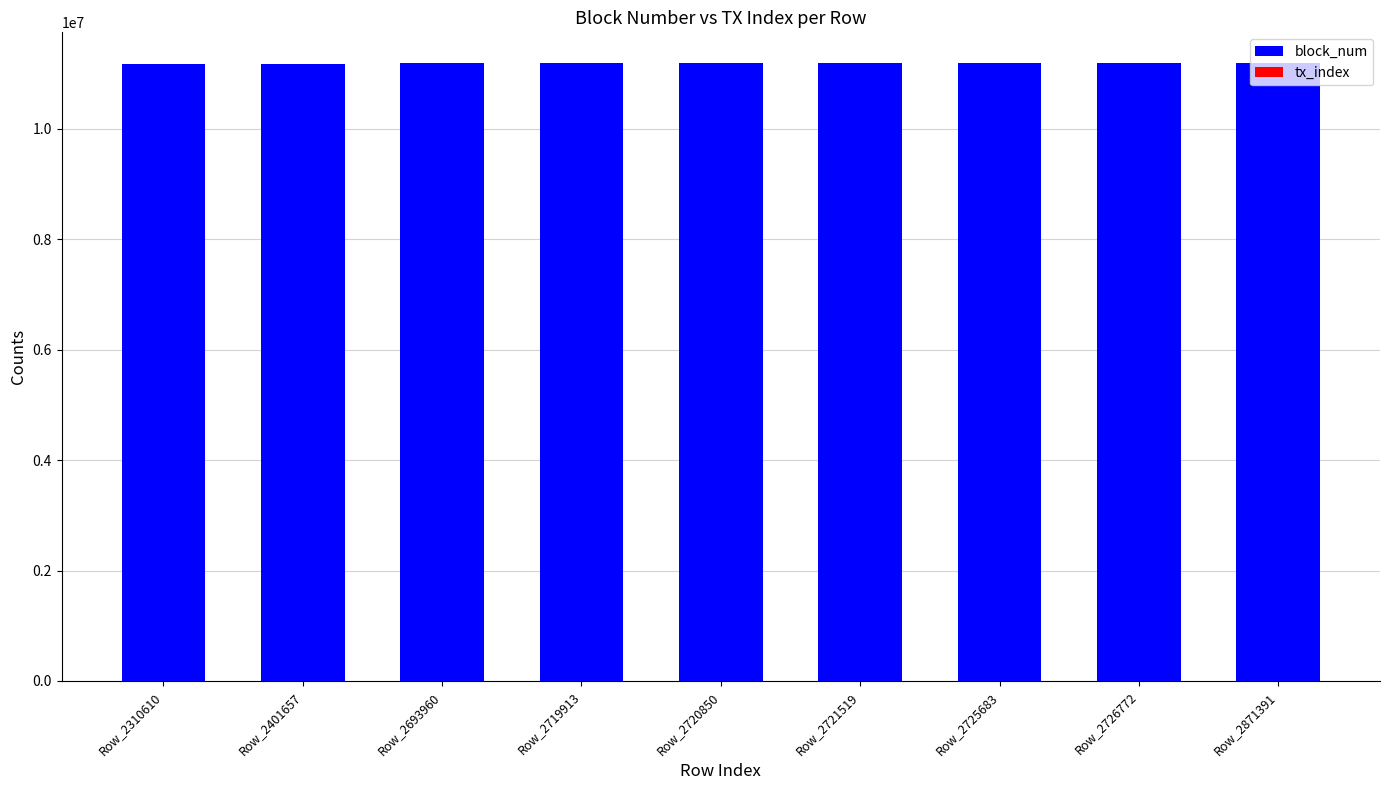

List the series in order of their peak value, lowest first.

tx_index, block_num